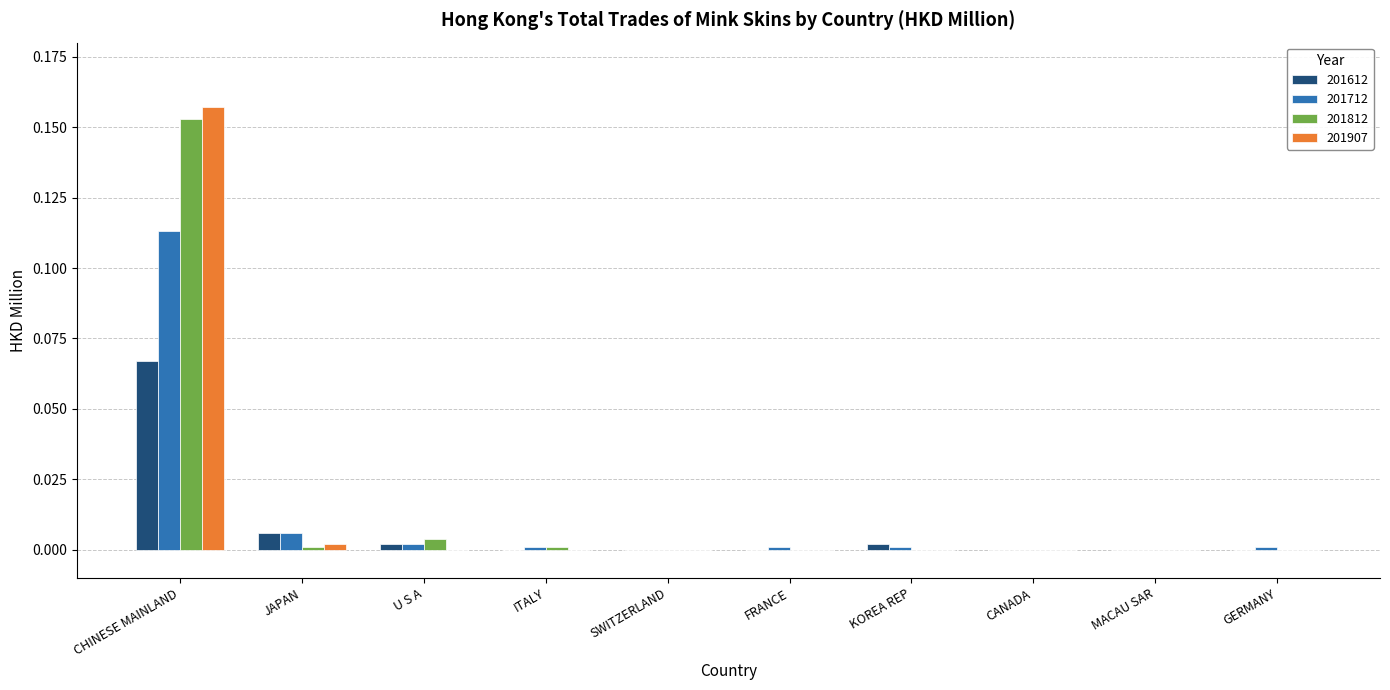

True or false: 201812 has a value of 0.0 at MACAU SAR.

True